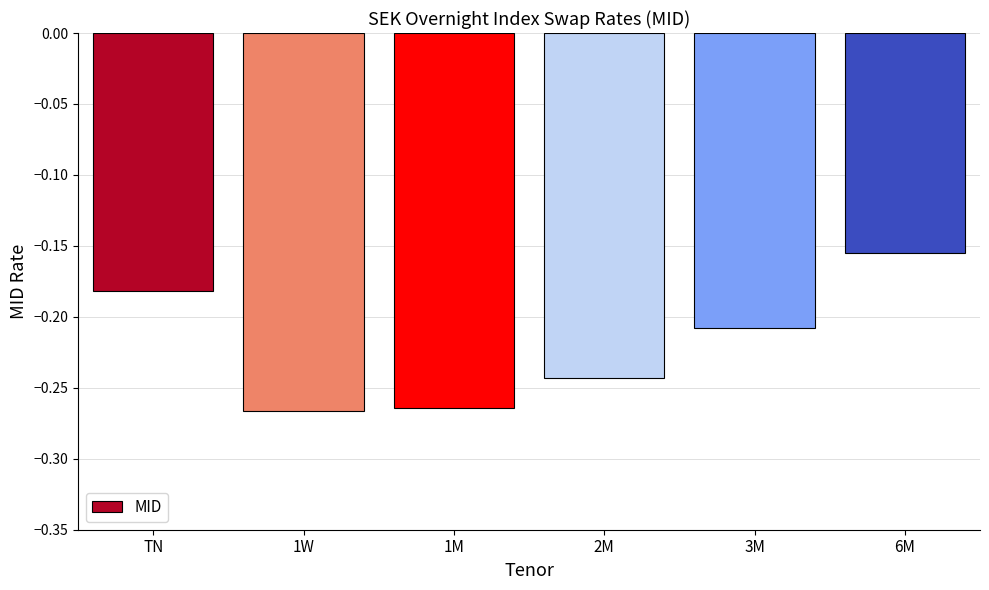

The chart shows a value of -0.1 at 3M. True or false?

False